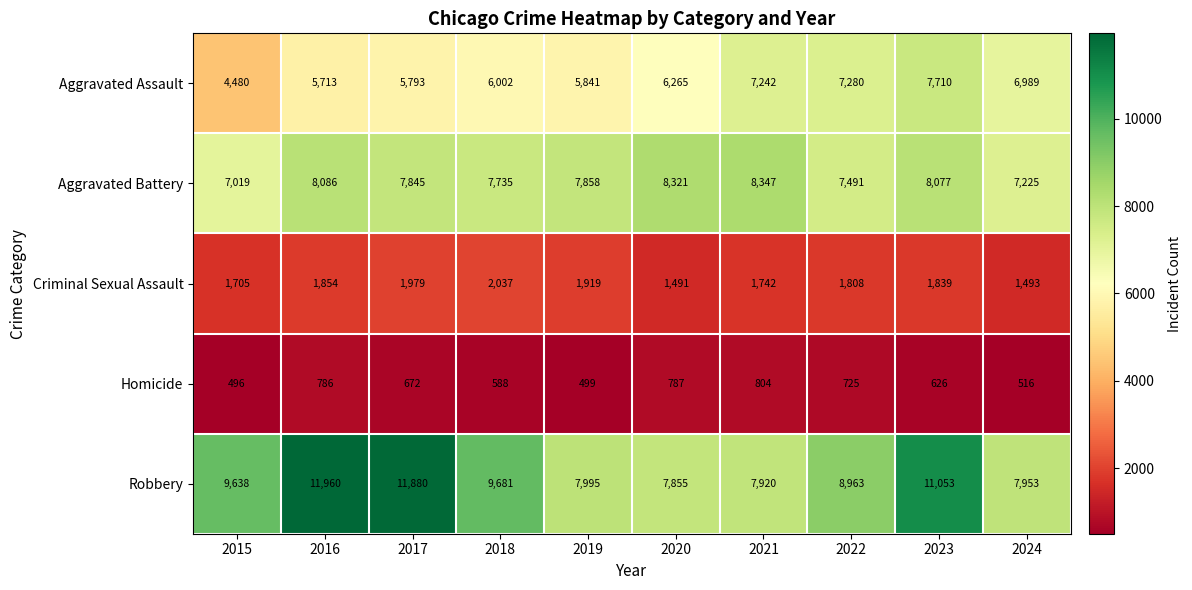

Is it true that Homicide equals 834 at 2015?

False